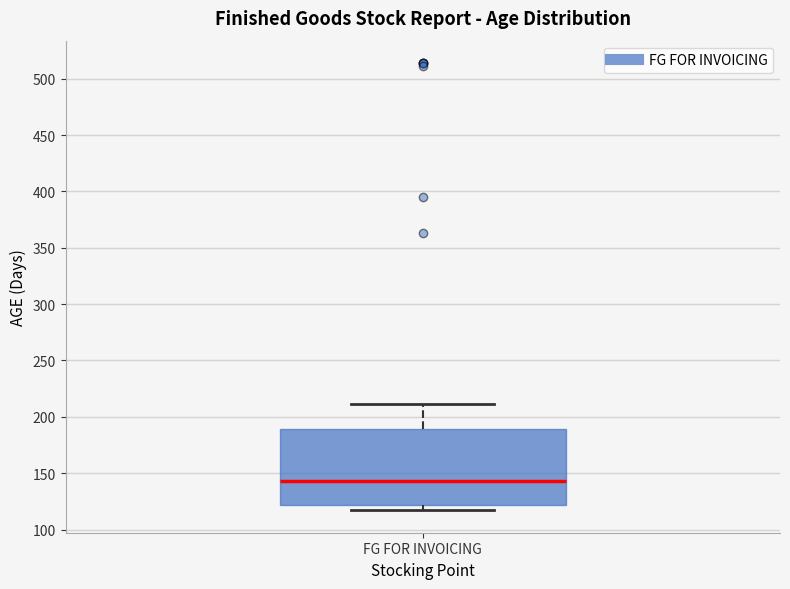

Where is the upper edge of the box for FG FOR INVOICING on the y-axis? The values are not printed on the chart, so give them approximately, as read against the axis.

190